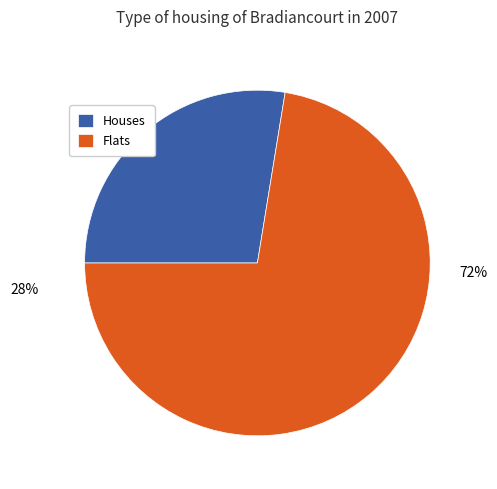

Rank the categories by value from highest to lowest.

Flats, Houses